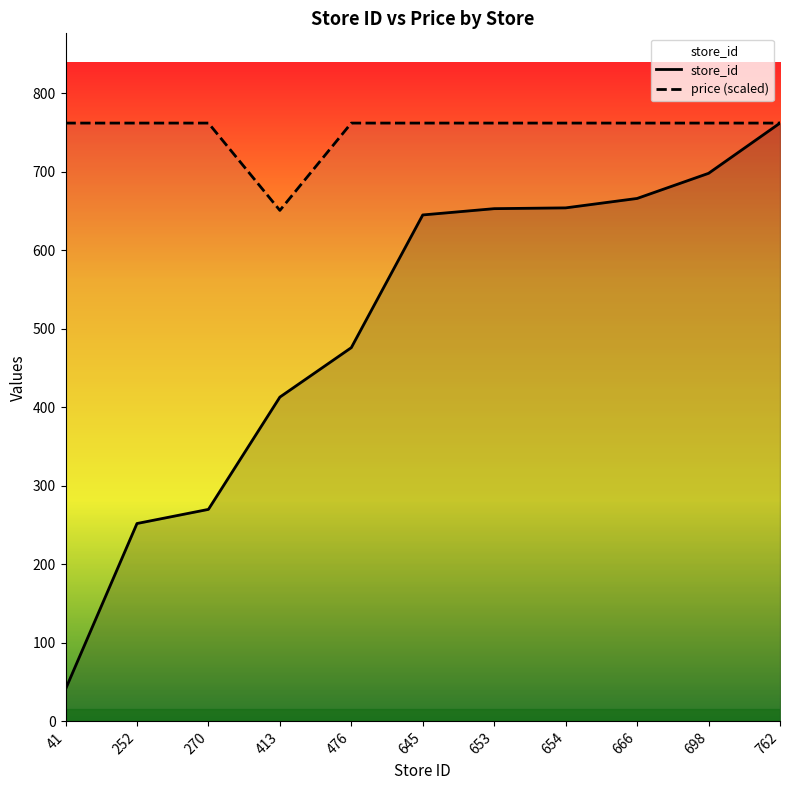

What is the value of the store_id point at the 9th from the left?

666.0